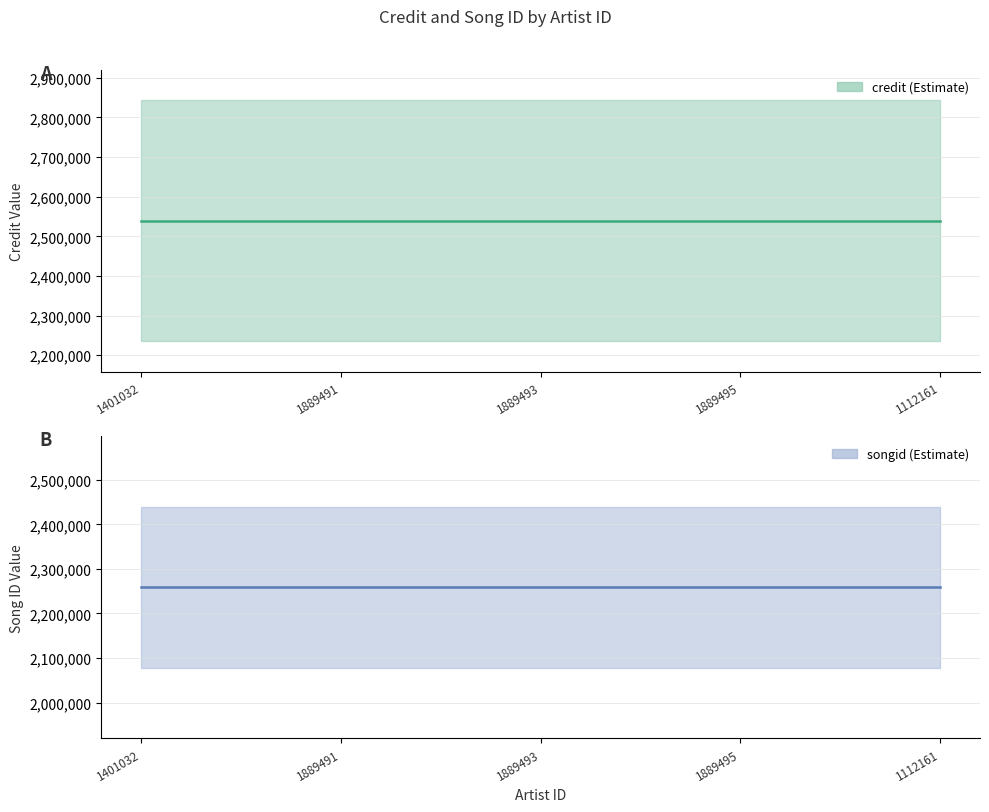

Rank the categories by songid value from highest to lowest.

1401032, 1889491, 1889493, 1889495, 1112161